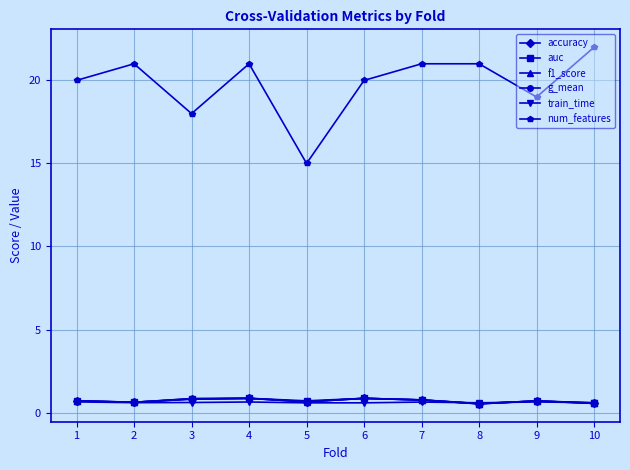

At which label does num_features reach its minimum?

5